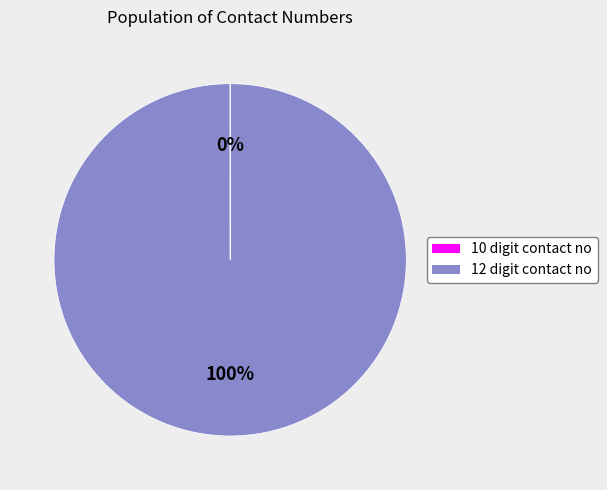

Does any single category account for the majority?

Yes